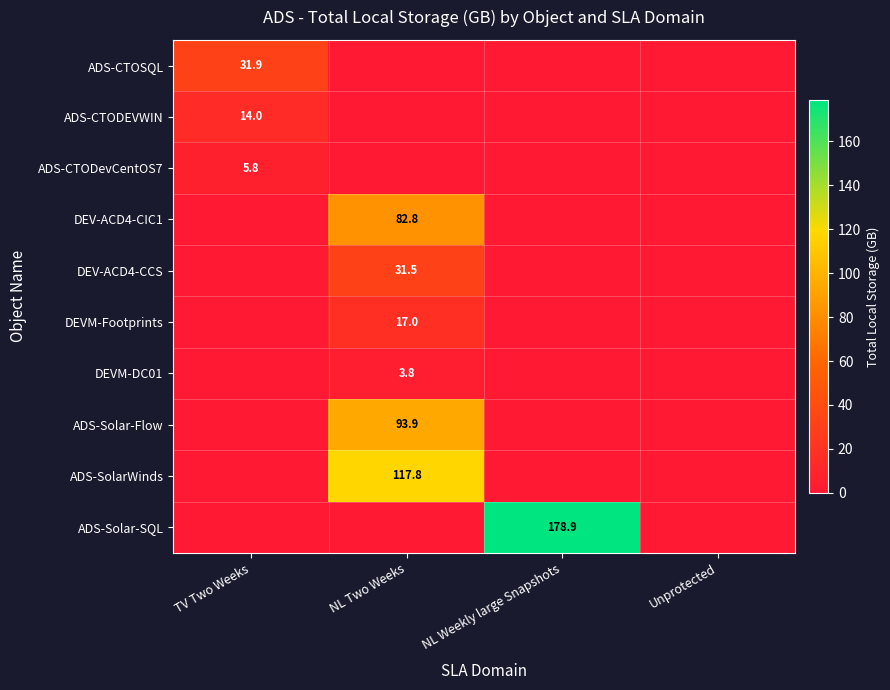

What is the spread (max minus min) of values at NL Two Weeks?

117.8